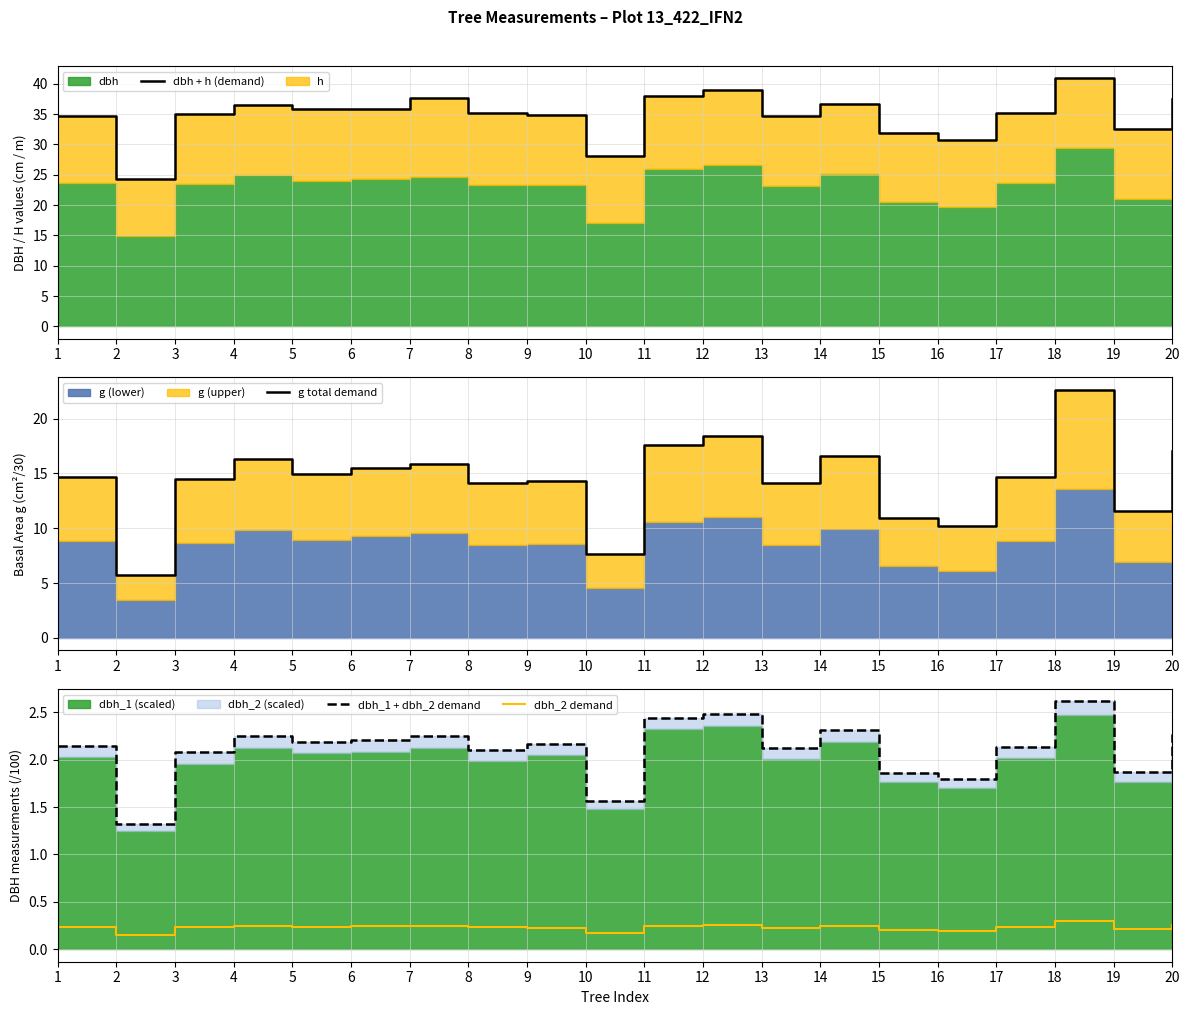

How many distinct data groups are displayed?

4